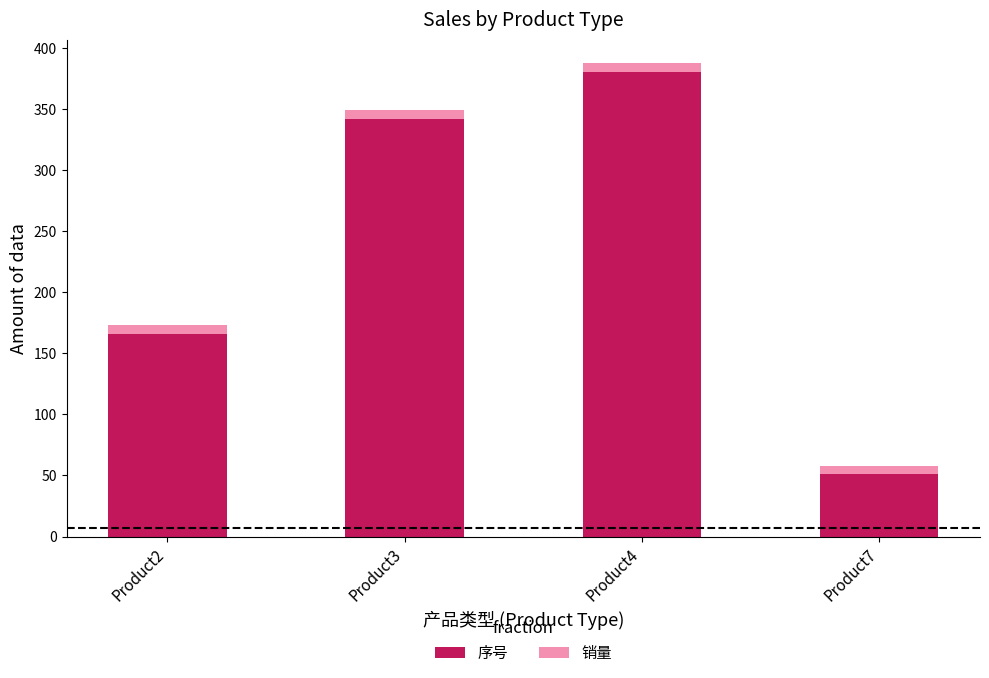

The value of 序号 at Product4 is 380.5. True or false?

True